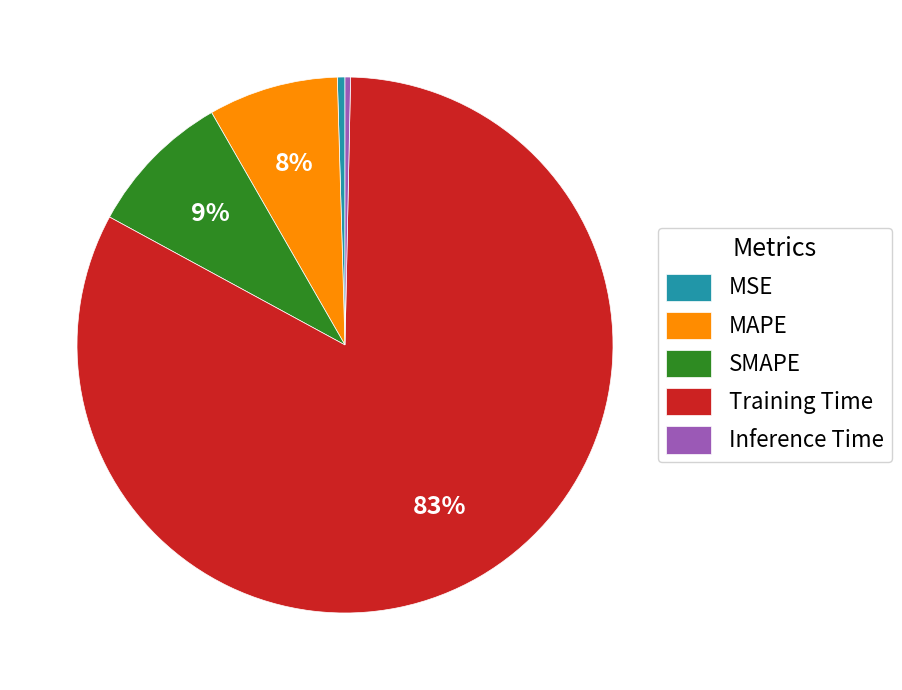

What is the ratio of the value at MAPE to the value at Training Time?

0.1